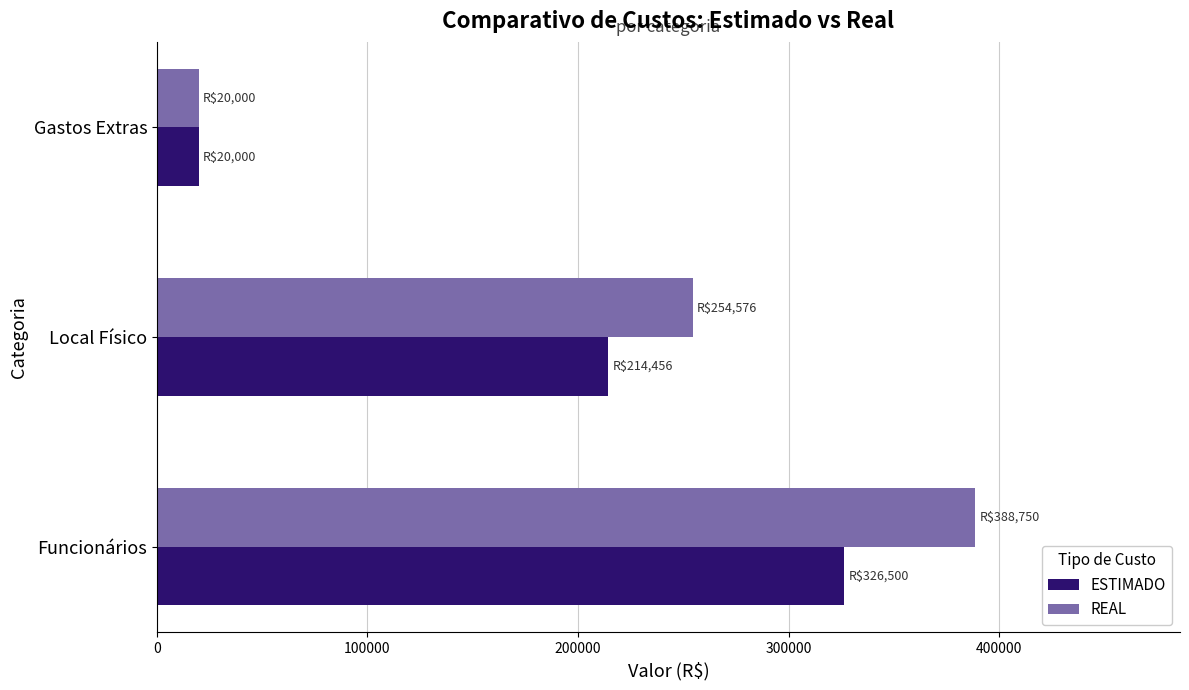

At Local Físico, list the series in order from smallest to largest.

ESTIMADO, REAL